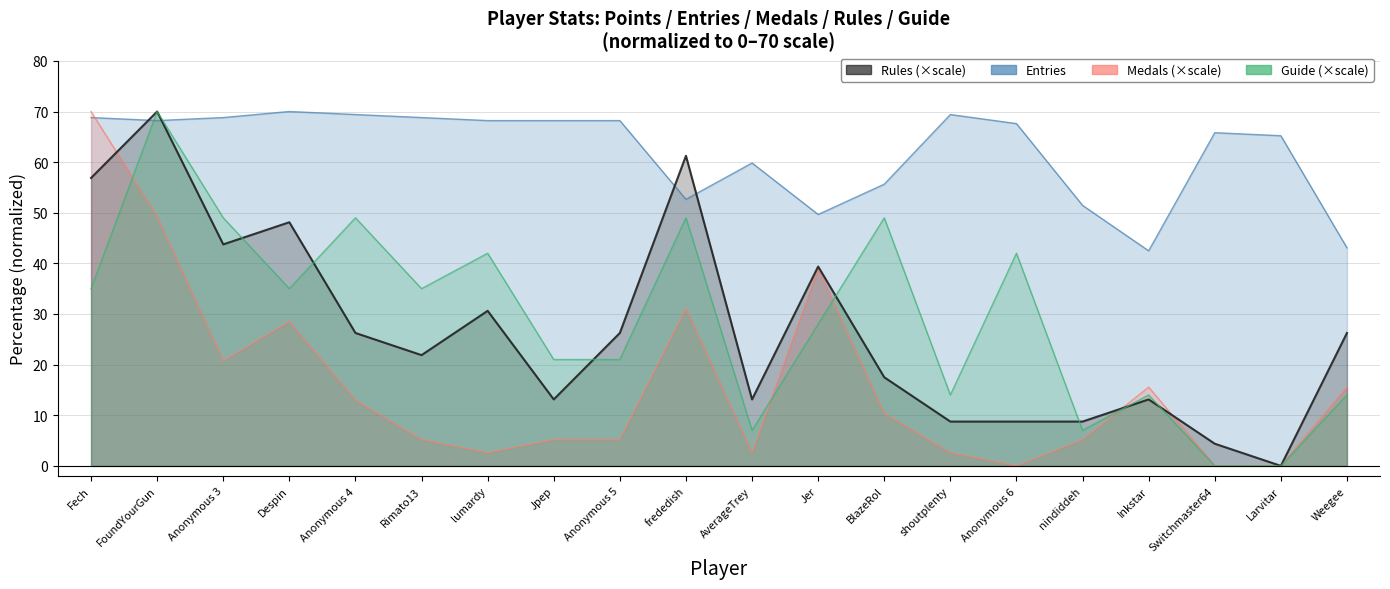

What is the total value across all series at Fech?

230.7